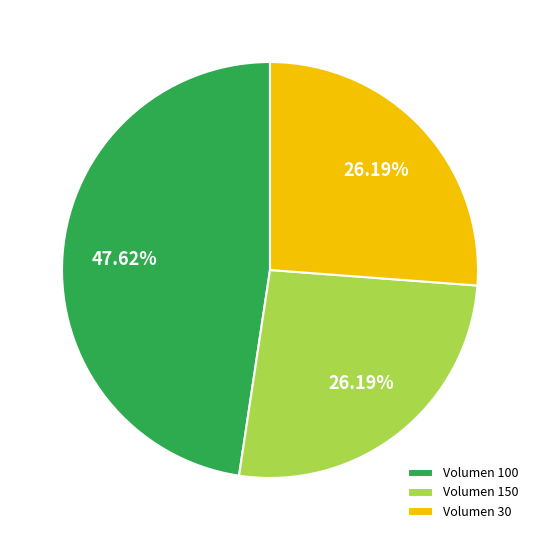

Do Volumen 100 and Volumen 30 together represent more than half of the pie?

Yes